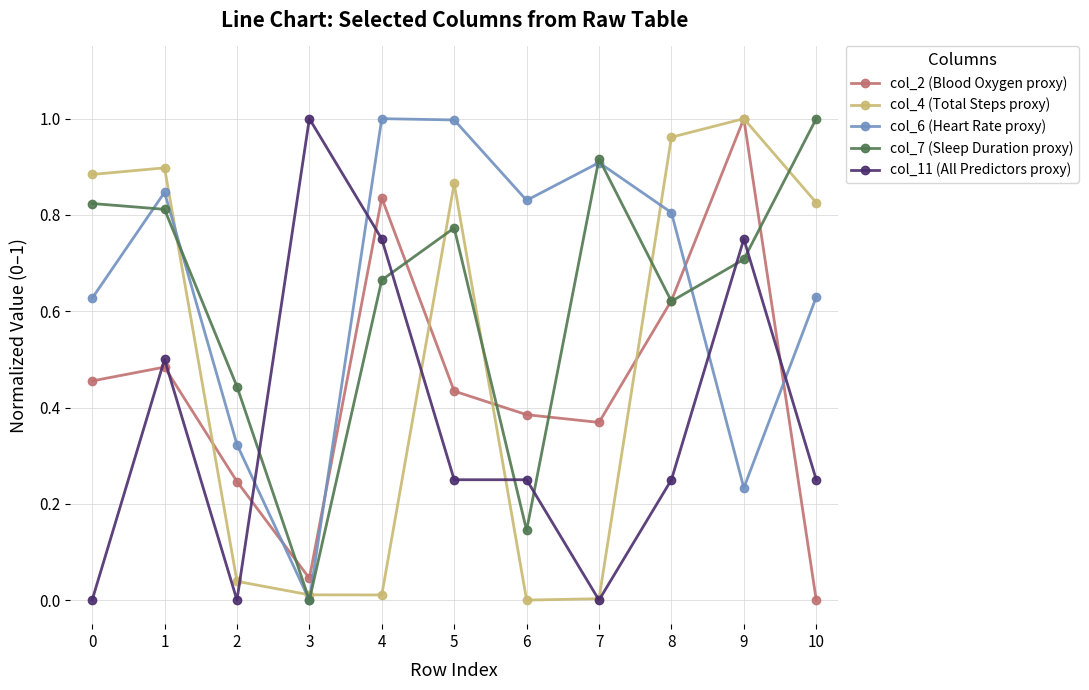

Between 2 and 9, which series saw the biggest shift?

col_4 (Total Steps proxy)